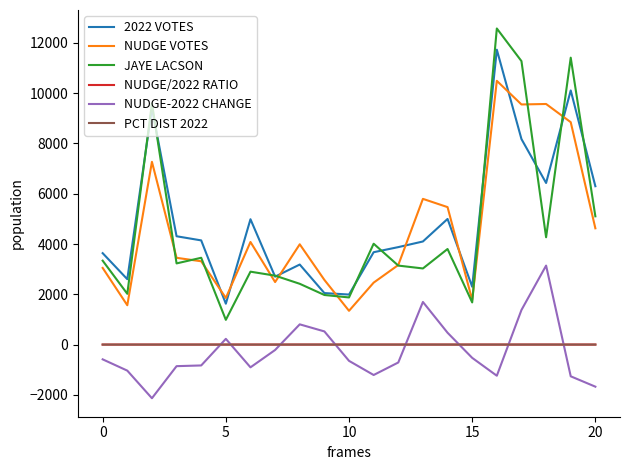

What is the minimum value shown in the chart?

-2134.0